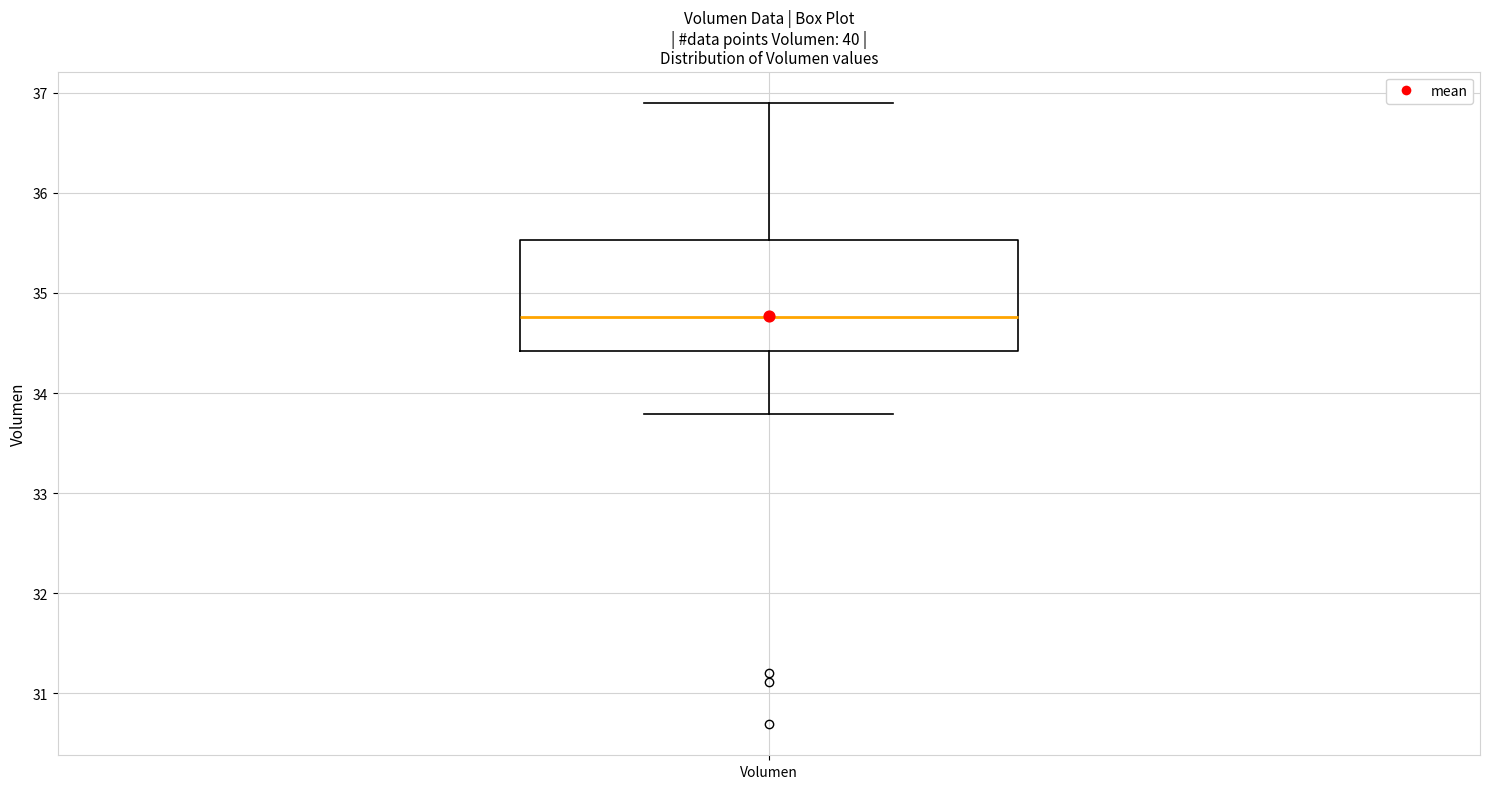

Transcribe this box plot: give where the median line is, the range the box spans, and where the two whiskers end, as read against the y-axis. The values are not printed on the chart, so give them approximately, as read against the axis.

median 34.8, box 34.4 to 35.5, whiskers 33.8 to 36.9